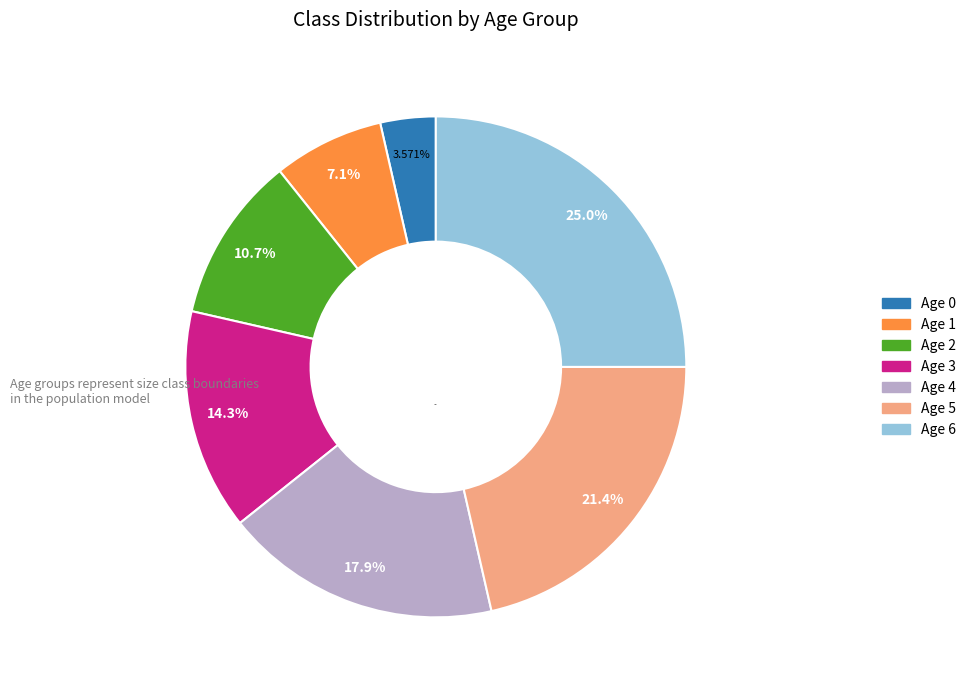

To the nearest percent, what portion does 3 represent?

14%